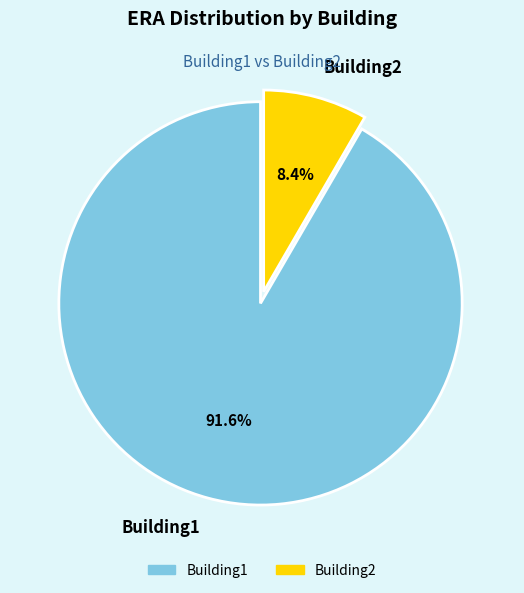

To the nearest percent, what percentage of the pie is Building2?

8%